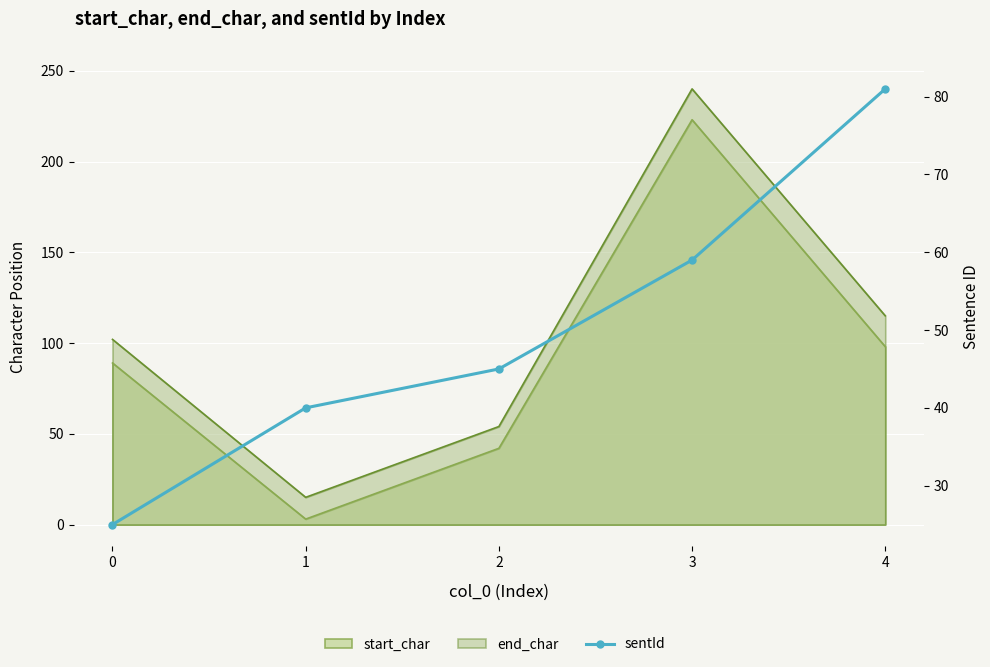

How many data points does each series have?

5